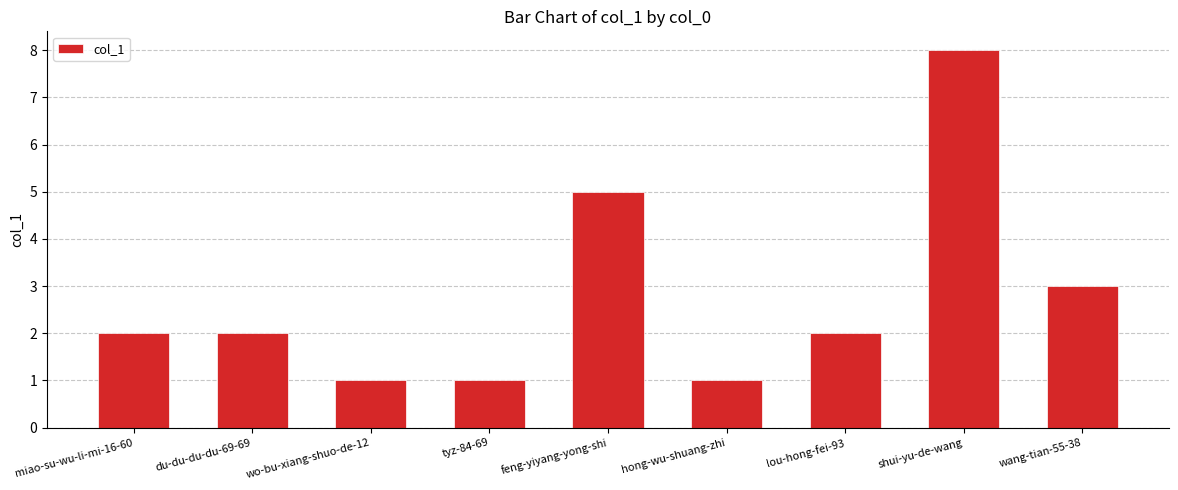

The value at shui-yu-de-wang is 8. True or false?

True